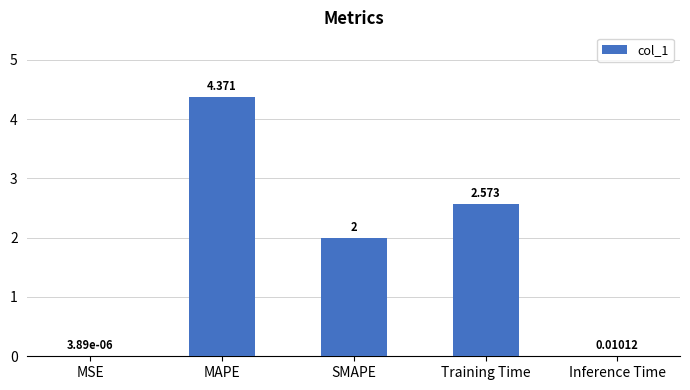

Between MAPE and SMAPE, which is larger?

MAPE